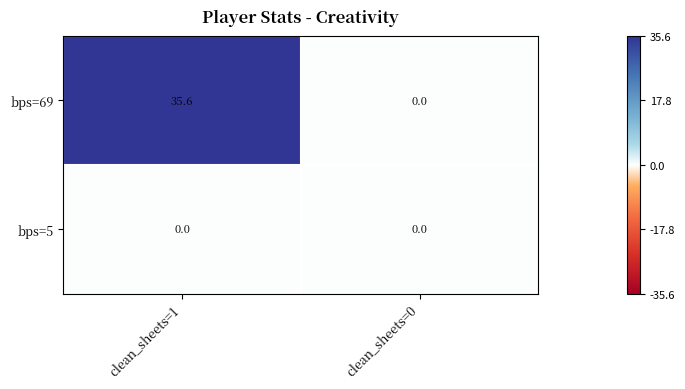

Reading right to left, transcribe all the data shown in this chart.

bps=69: 0.0	35.6
bps=5: 0.0	0.0